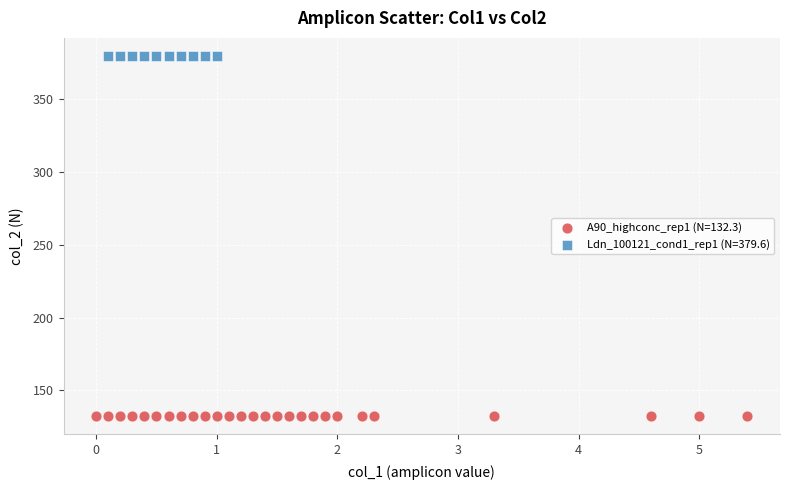

Which series reaches the maximum Y coordinate?

Ldn_100121_cond1_rep1 (N=379.6)